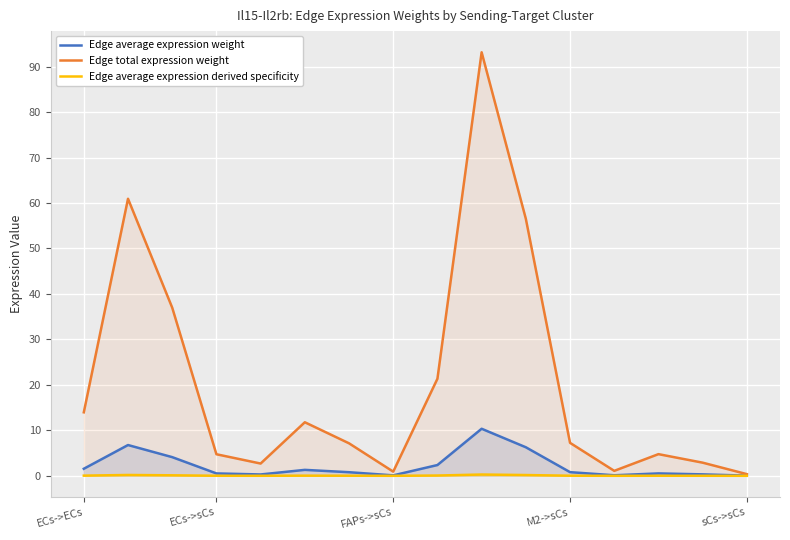

Is it true that Edge average expression weight equals 0.5 at 13?

True